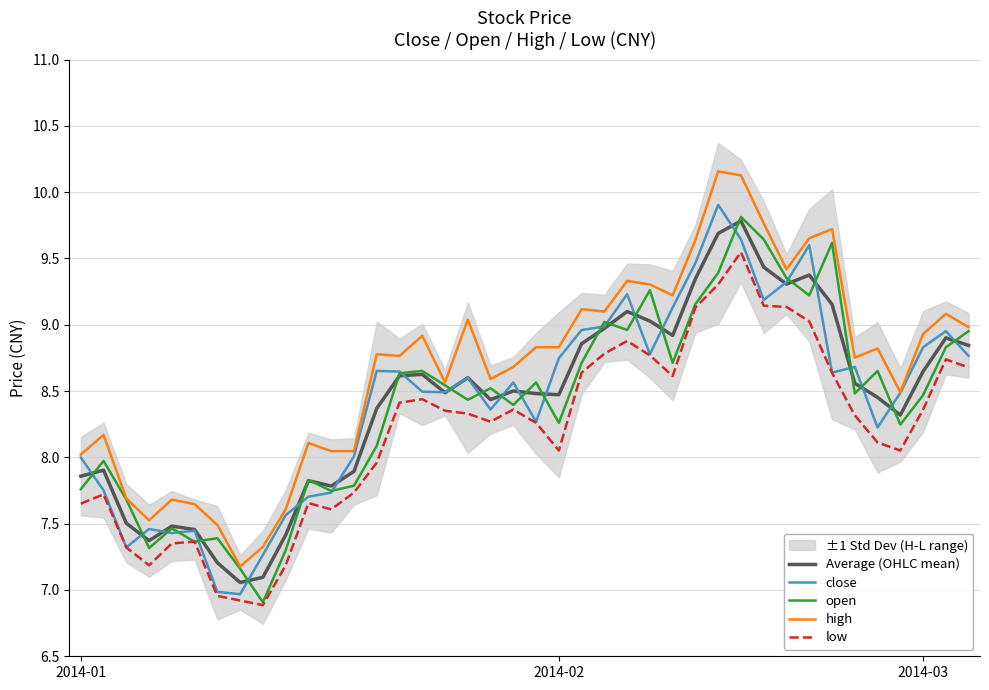

What is the value of the Average (OHLC mean) point at the 34th from the left?

9.2